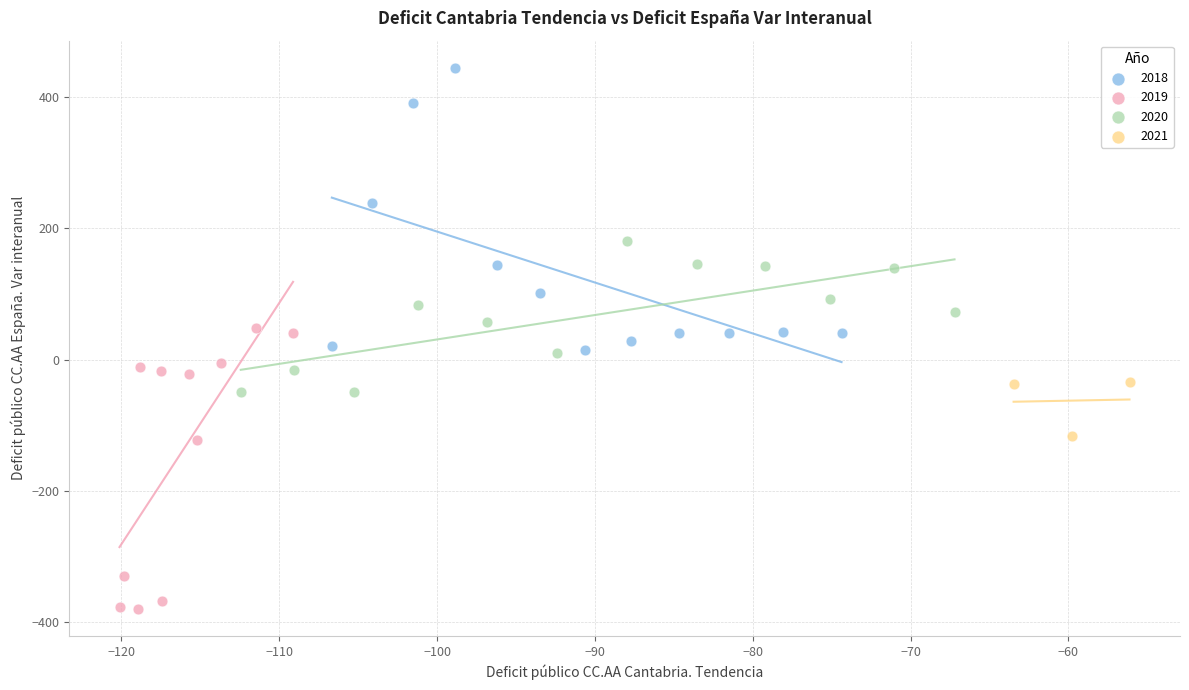

Which series contains the lowest Y value?

2019